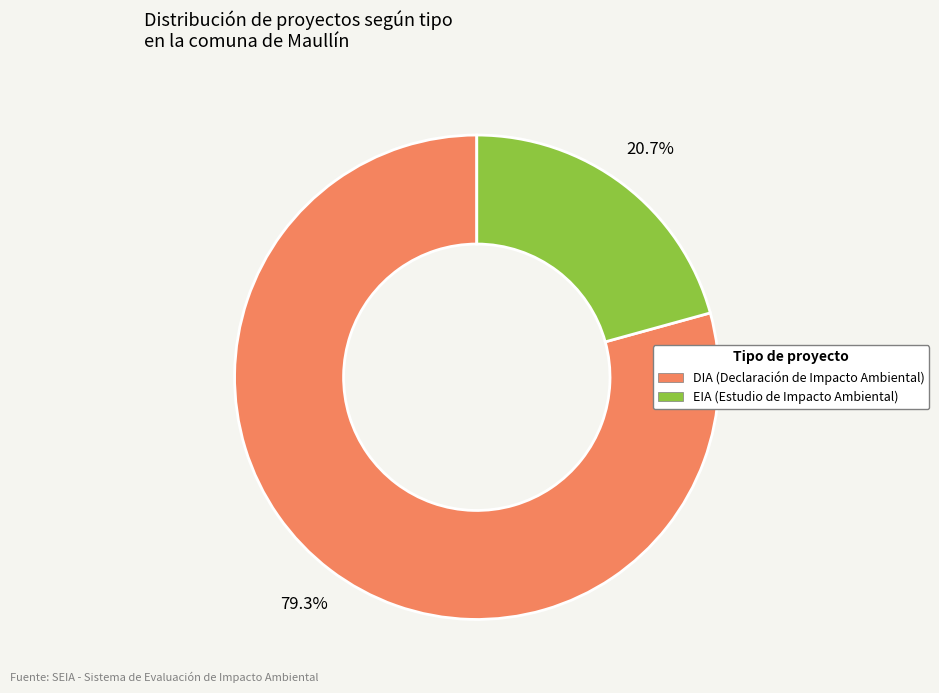

How many segments does this pie chart have?

2